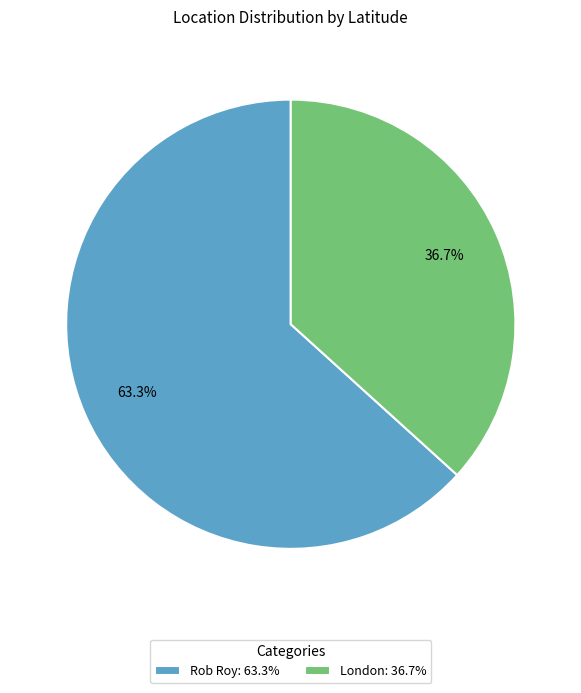

Which category accounts for the majority?

Rob Roy: 63.3%